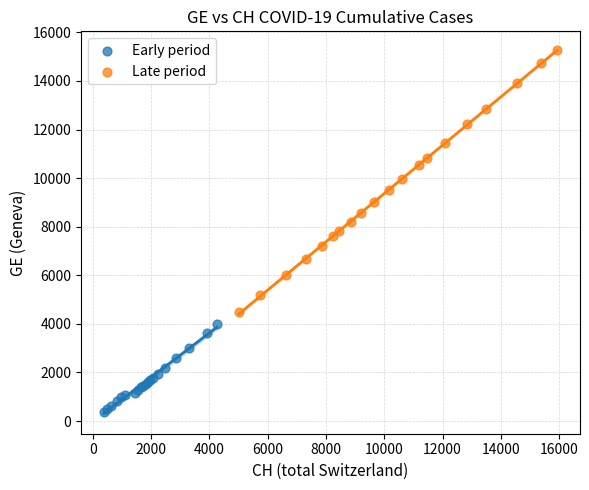

Which series reaches the maximum Y coordinate?

Late period